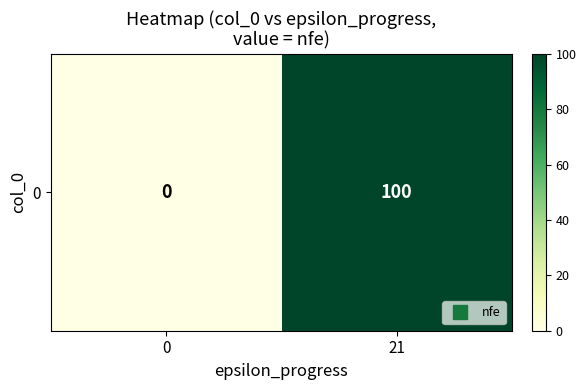

What is the difference between the maximum and minimum values?

100